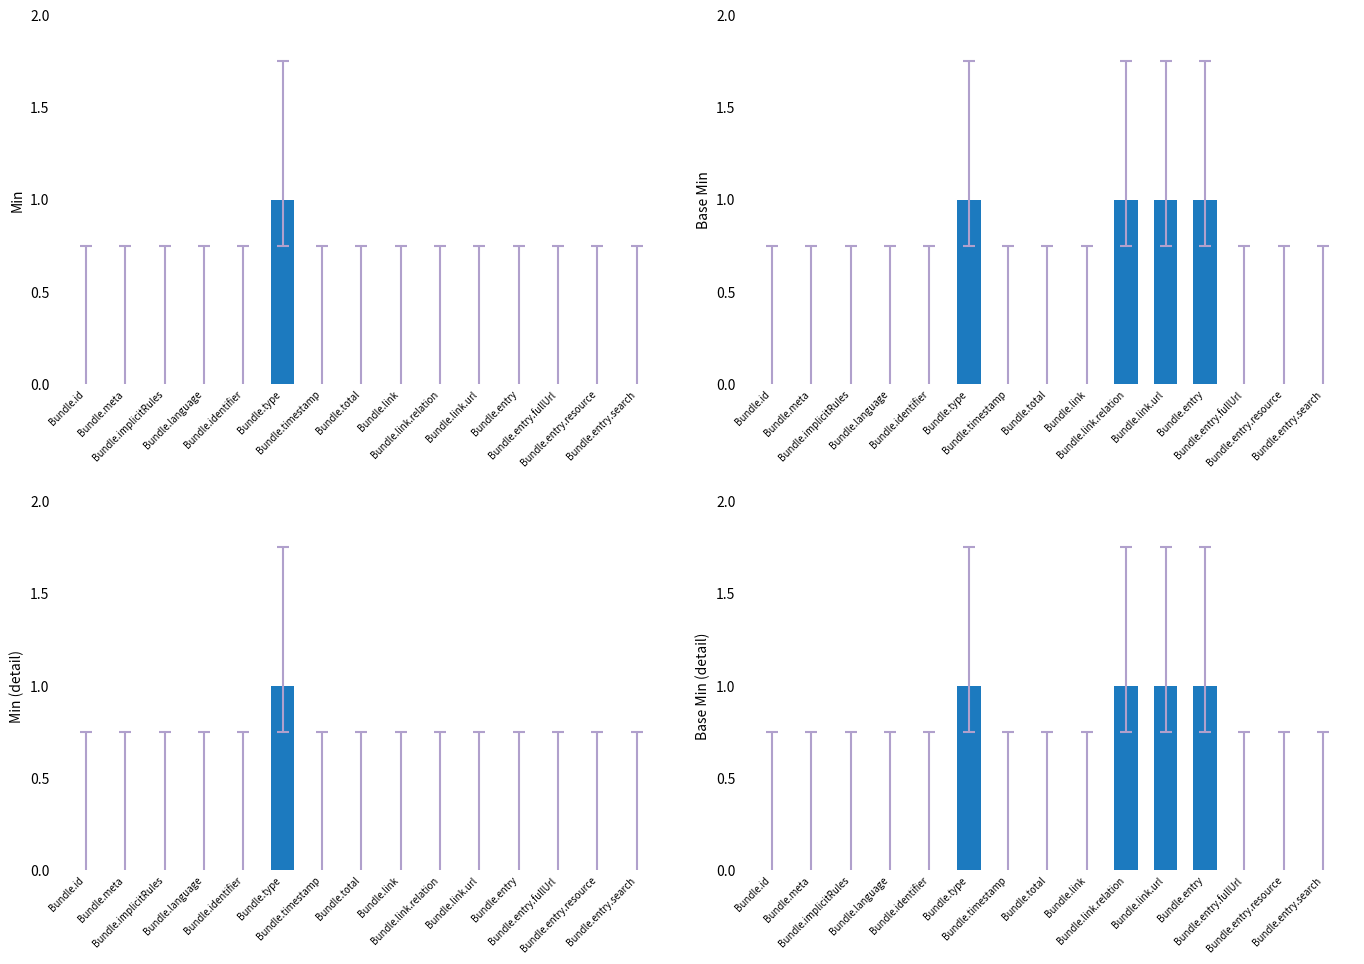

Reading right to left, what are all the values shown in this chart?

Min: 0	0	0	0	0	0	0	0	0	1	0	0	0	0	0
Base Min: 0	0	0	1	1	1	0	0	0	1	0	0	0	0	0
Min (detail): 0	0	0	0	0	0	0	0	0	1	0	0	0	0	0
Base Min (detail): 0	0	0	1	1	1	0	0	0	1	0	0	0	0	0